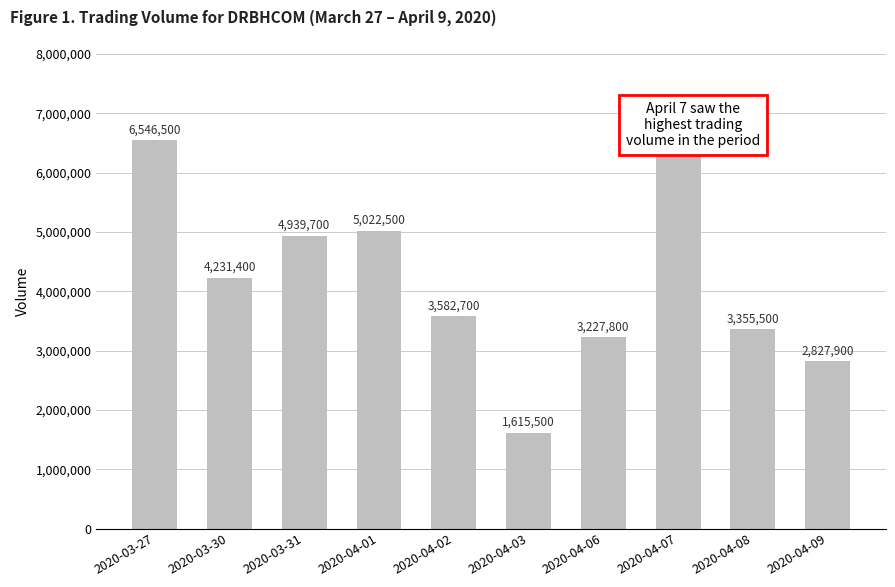

How many bars are there in total?

10